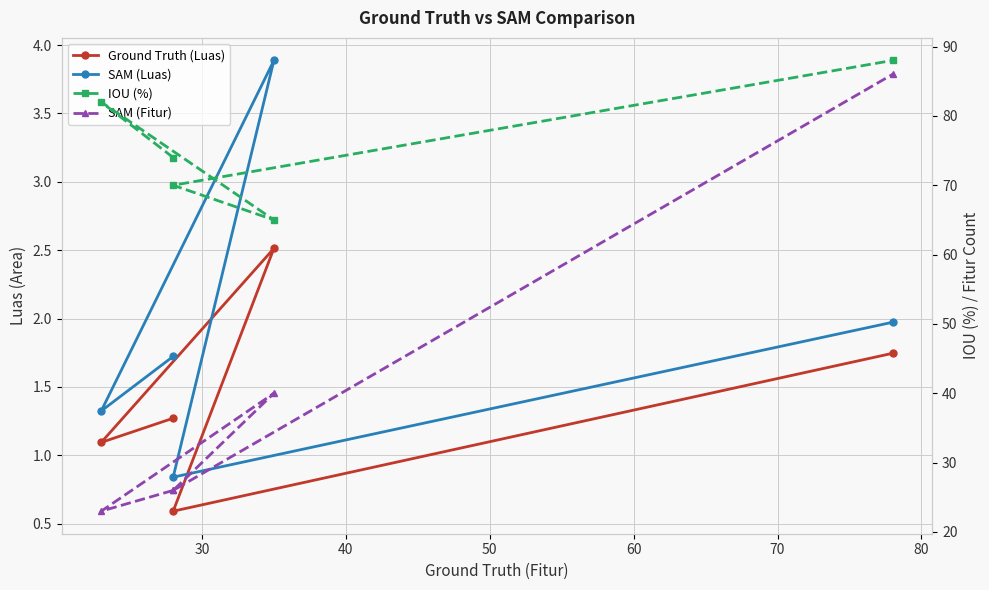

What is the average value of the SAM (Luas) series?

1.9